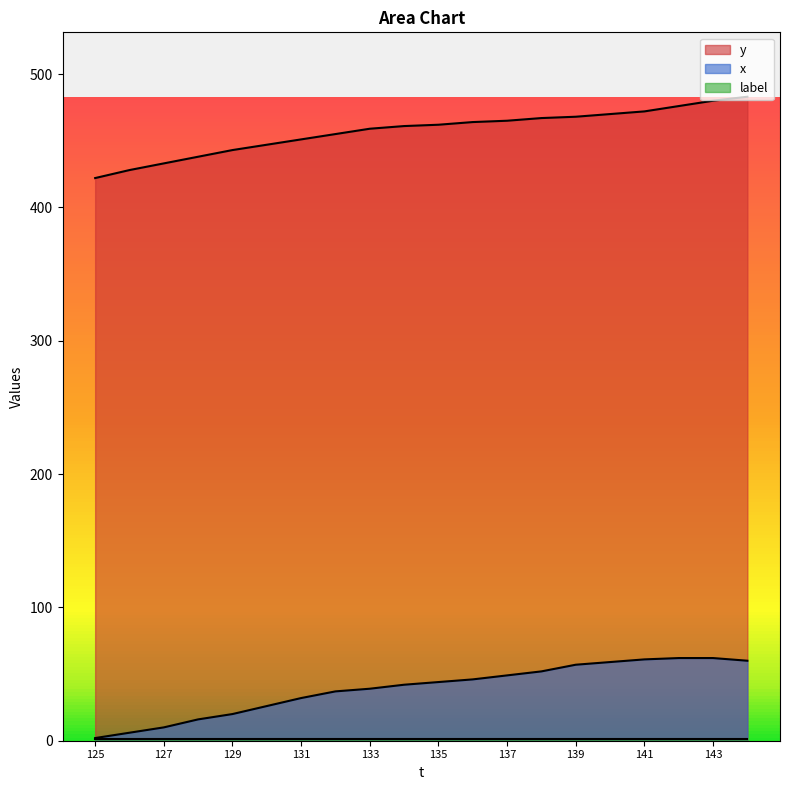

True or false: x and y cross at least once.

False